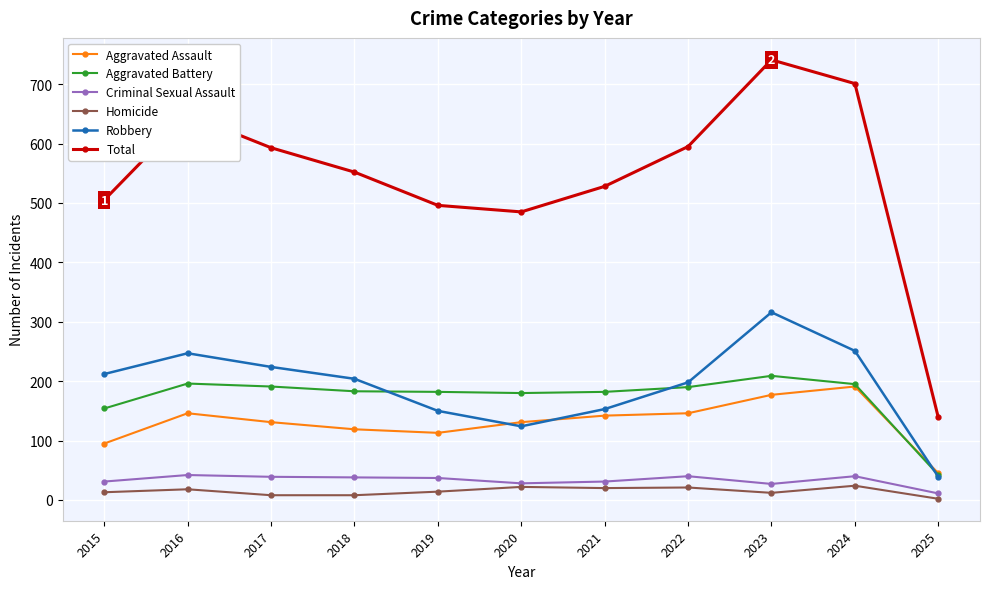

Which series has the widest spread of values?

Total